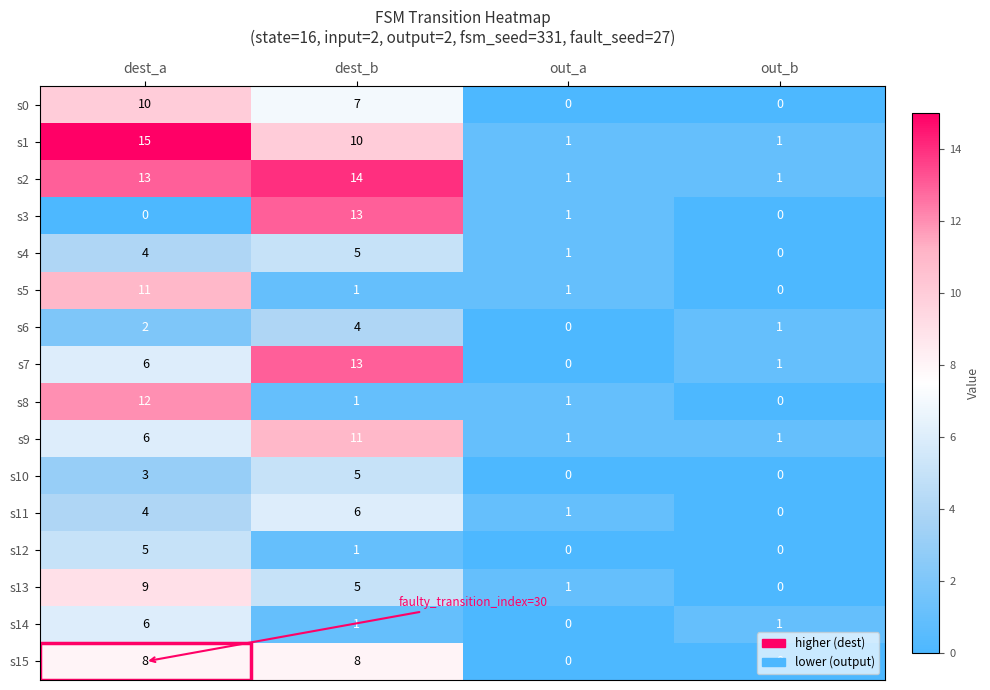

The value of s5 at out_b is 5. True or false?

False